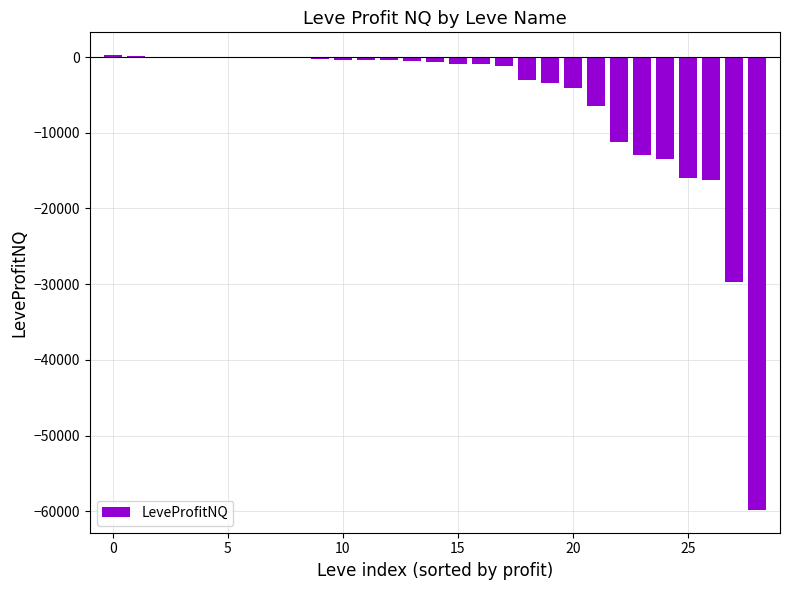

What is the sum of all values?

-181548.4